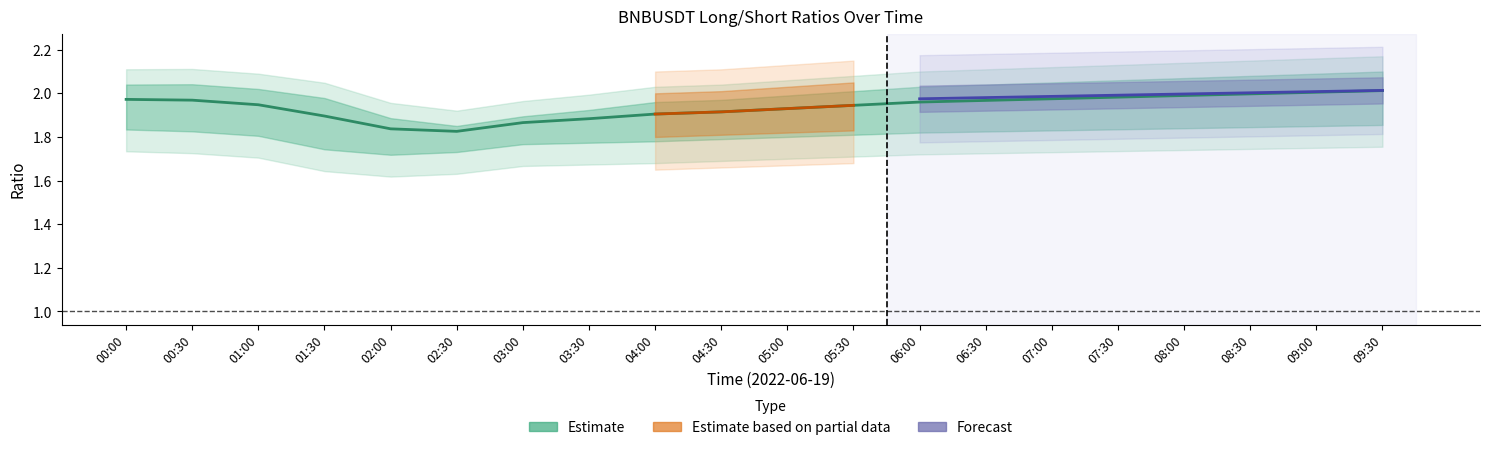

What is the lowest value of the count_toptrader_long_short_ratio series?

1.8